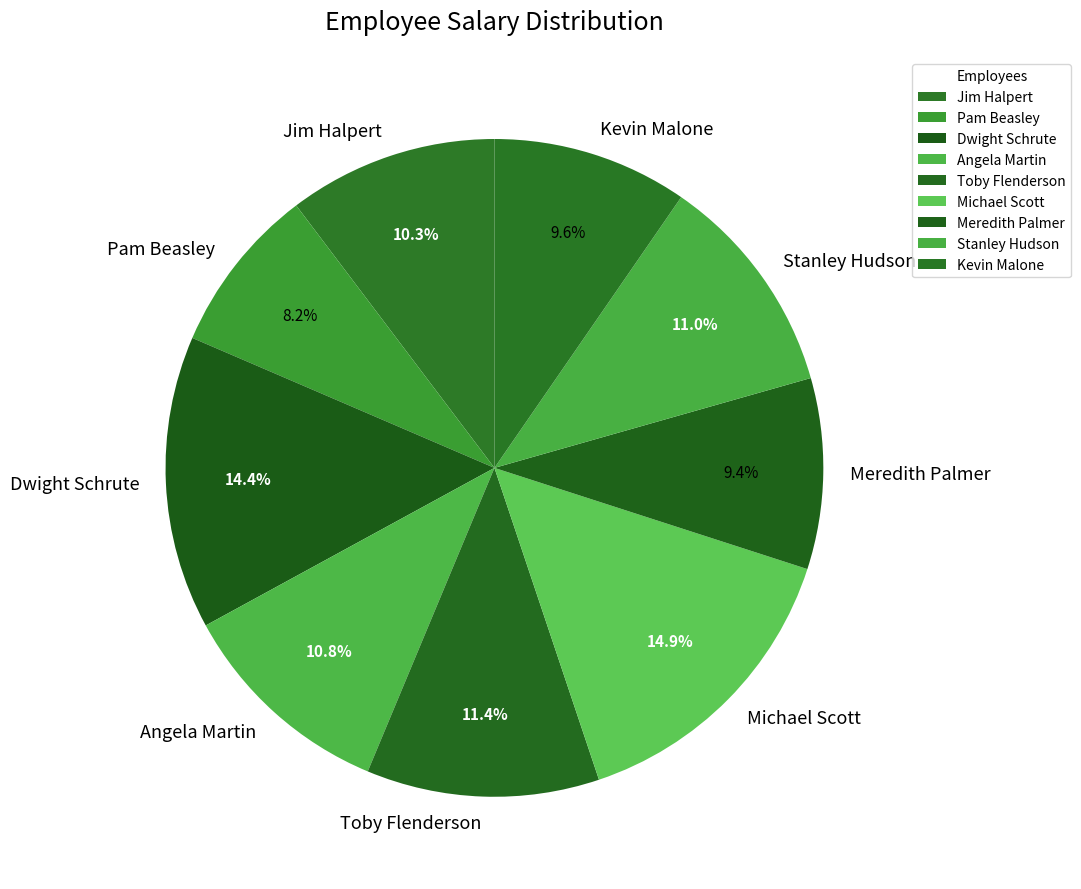

How many segments does this pie chart have?

9